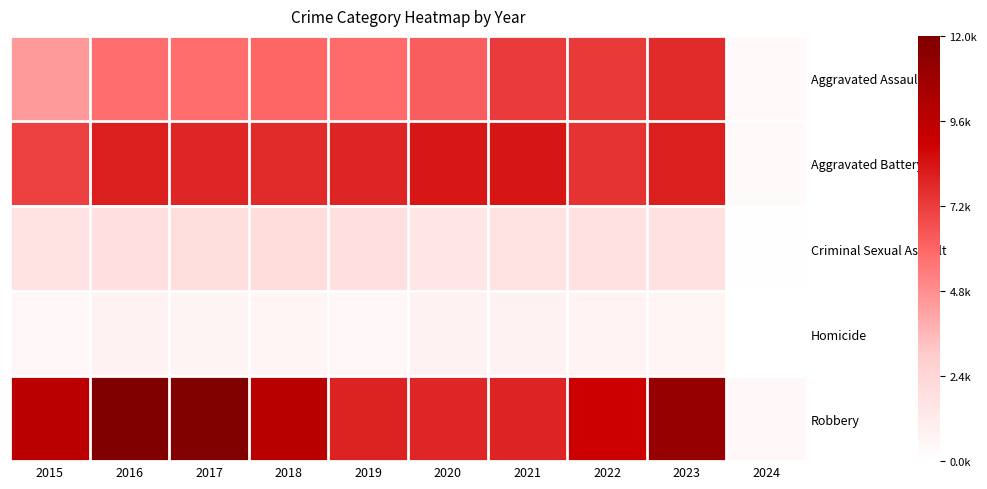

What is the spread (max minus min) of values at 2015?

9142